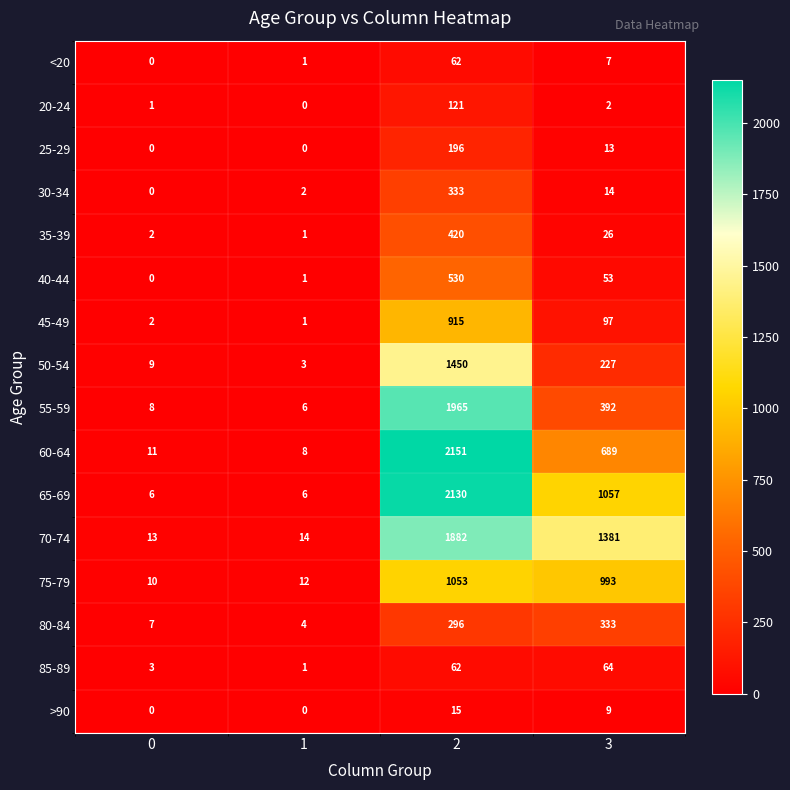

The value of 20-24 at 1 is 78. True or false?

False